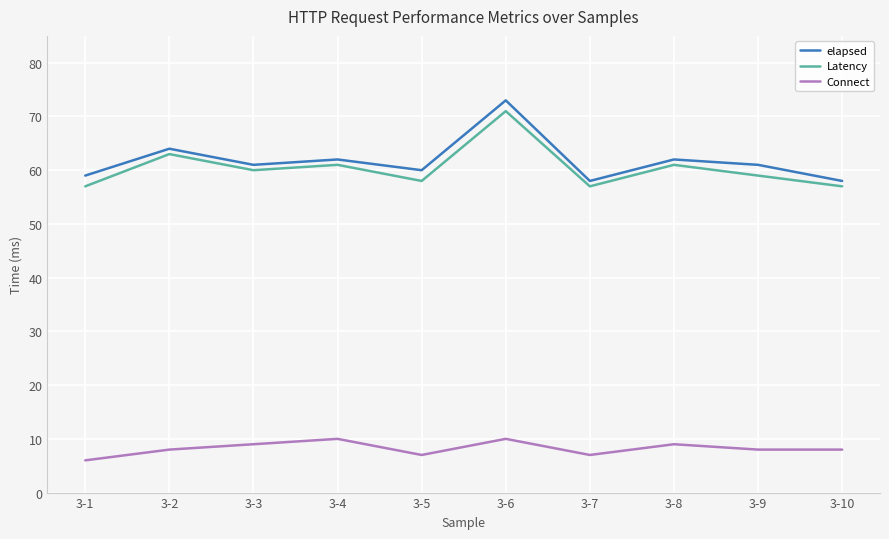

What is the difference between the maximum and minimum values in the Connect series?

4